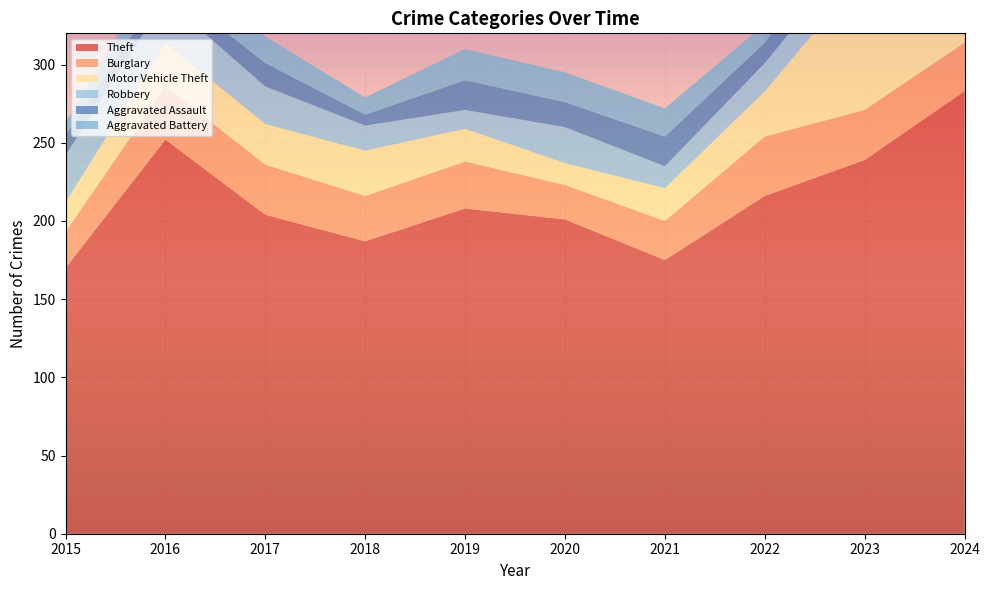

Reading left to right, what are all the values shown in this chart?

Theft: 170	252	204	187	208	201	175	216	239	283
Burglary: 23	34	32	29	30	22	25	38	32	31
Motor Vehicle Theft: 19	28	26	29	21	14	21	29	88	54
Robbery: 30	28	24	16	12	23	14	18	20	25
Aggravated Assault: 13	9	15	7	19	16	19	13	24	14
Aggravated Battery: 8	20	17	11	20	19	18	12	14	26